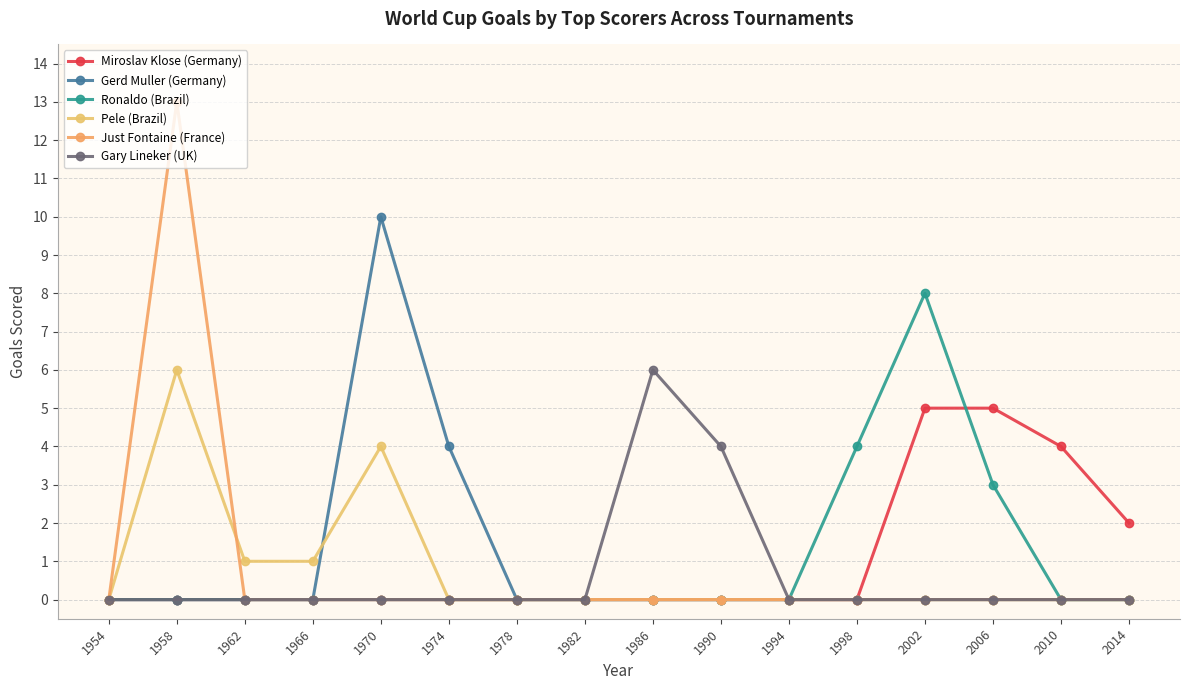

What is the spread (max minus min) of values at 2014?

2